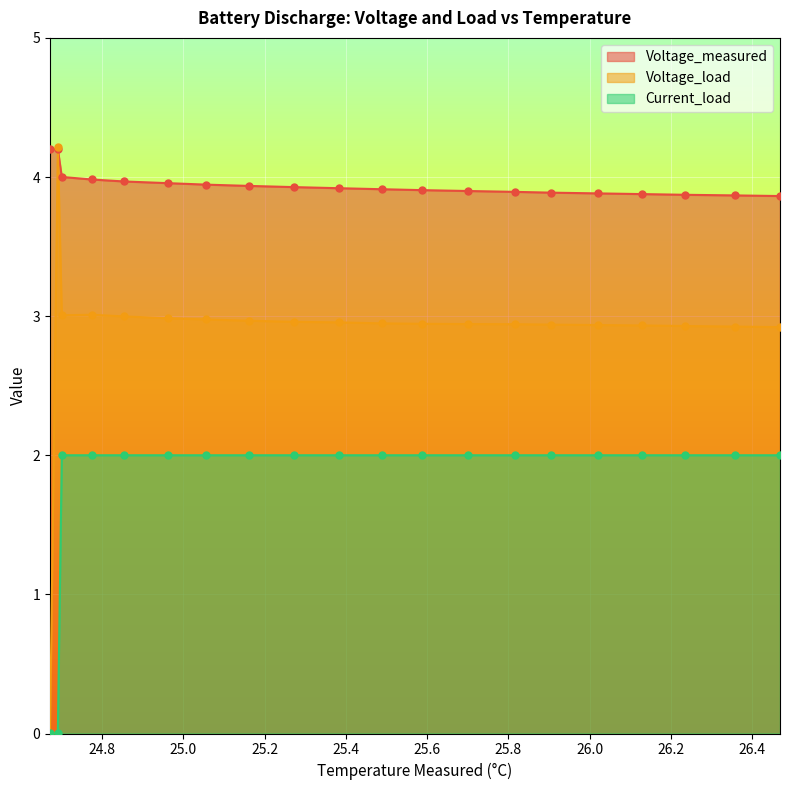

What are all the series names shown in the legend?

Voltage_measured, Voltage_load, Current_load